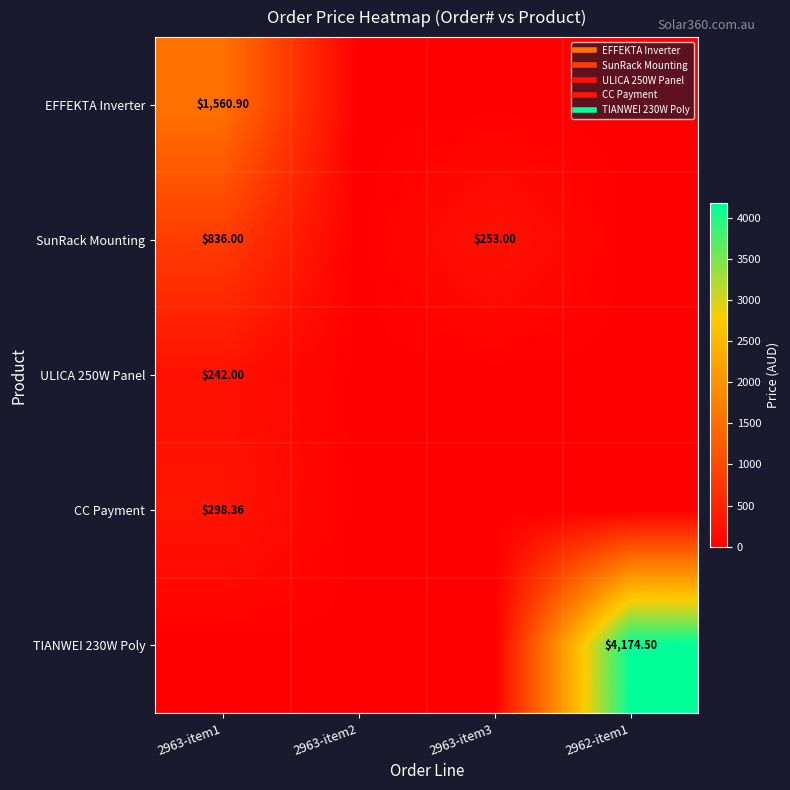

Which series changed the most between 2963-item1 and 2962-item1?

TIANWEI 230W Poly